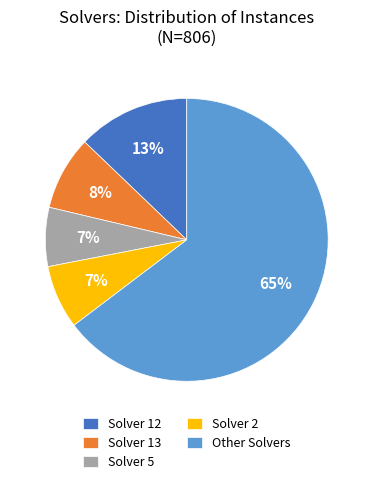

Is the sum of Other Solvers and Solver 13 greater than half?

Yes